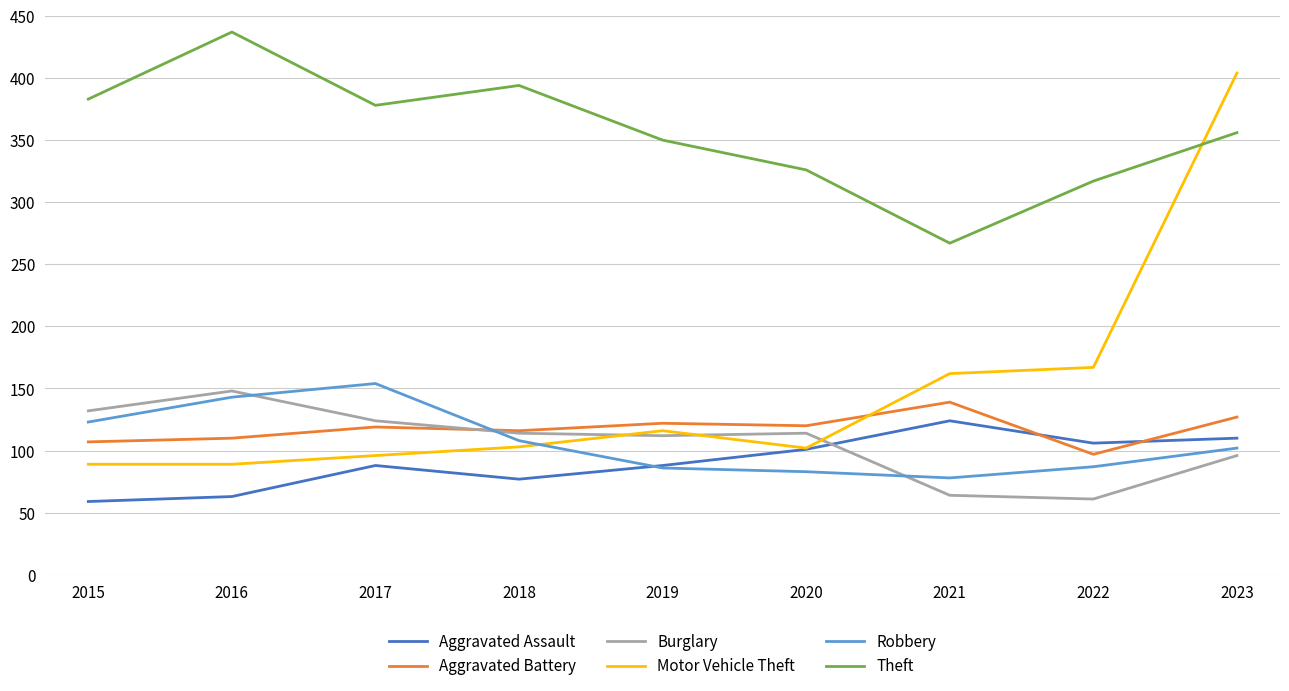

What is the average value of the Theft series?

356